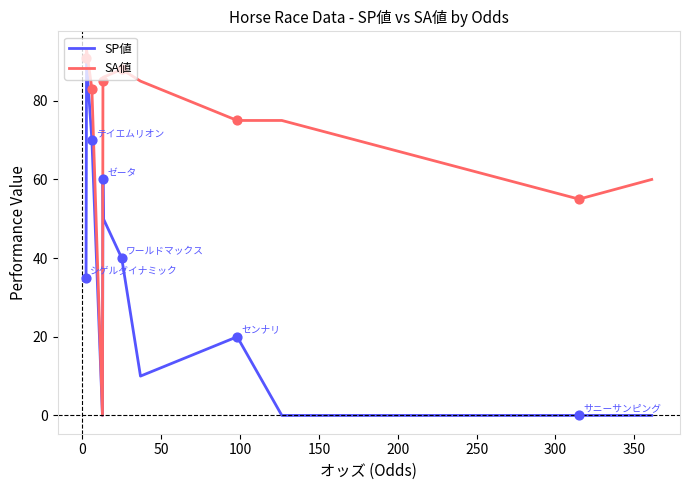

Rank the series by their average value, from lowest to highest.

SP値, SA値